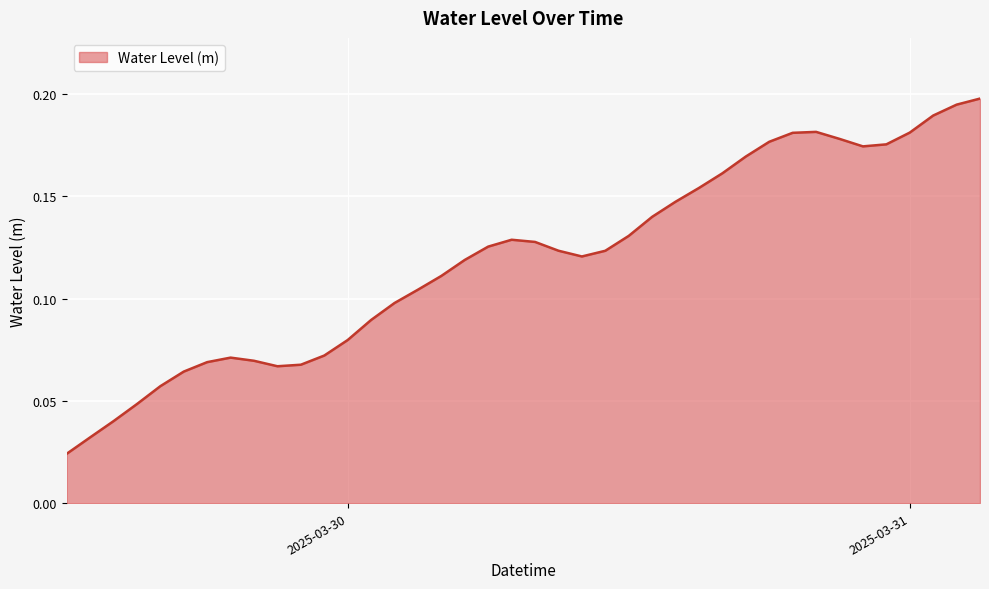

Count the values in the range 0 to 1.

40